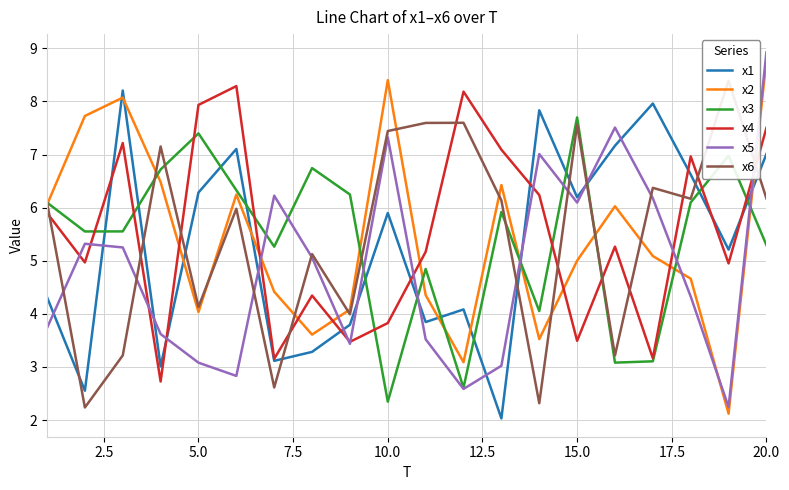

Which series ends up on top after the final intersection of x5 and x2?

x5